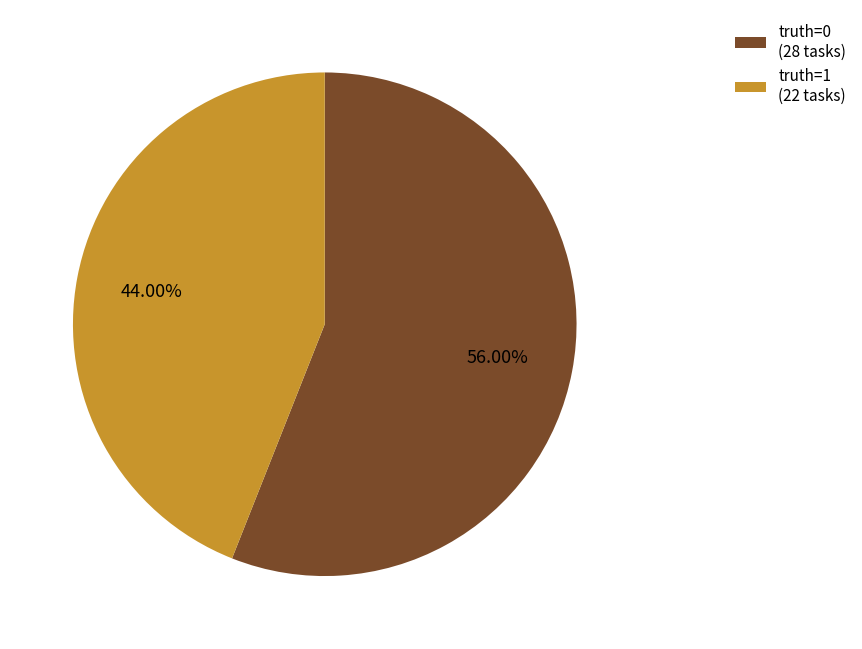

Is there a majority slice in this chart?

Yes